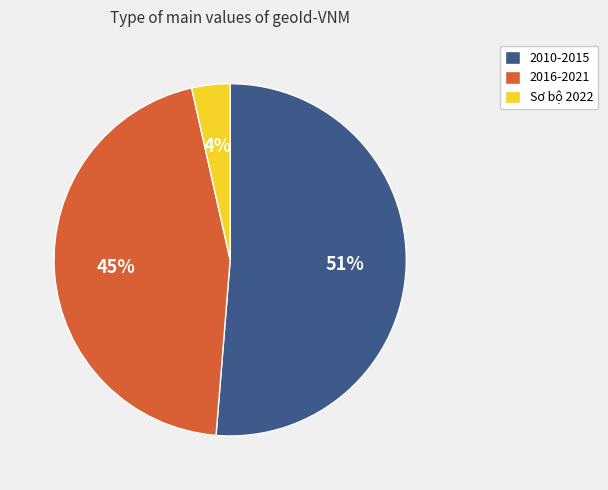

Which has a higher value, 2010-2015 or 2016-2021?

2010-2015